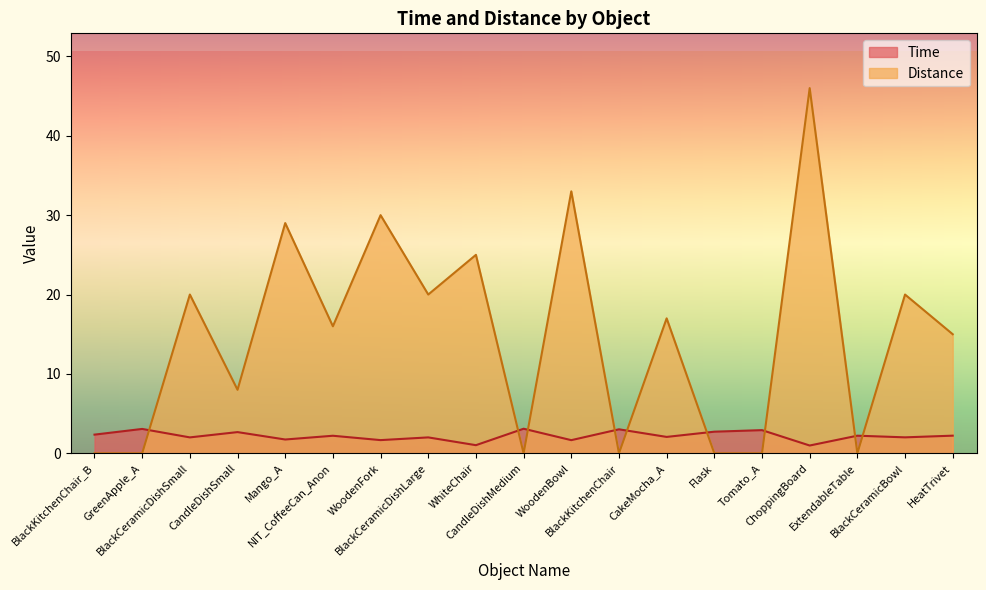

Where is Distance nearest to the value 23?

WhiteChair